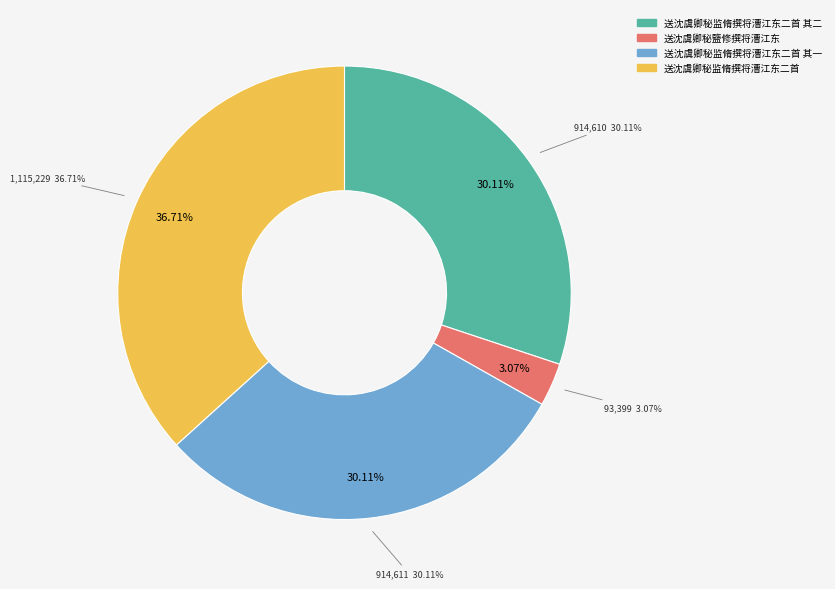

What is the largest slice in the pie chart?

送沈虞卿秘监脩撰将漕江东二首